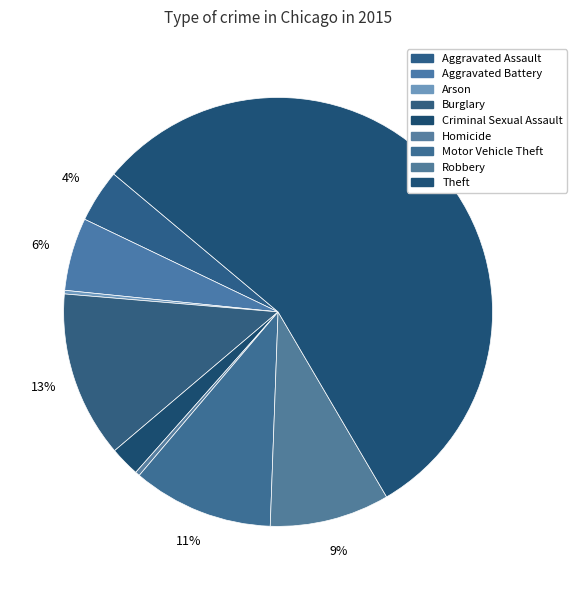

To the nearest percent, what is the difference between the Robbery and Arson slice percentages?

9%